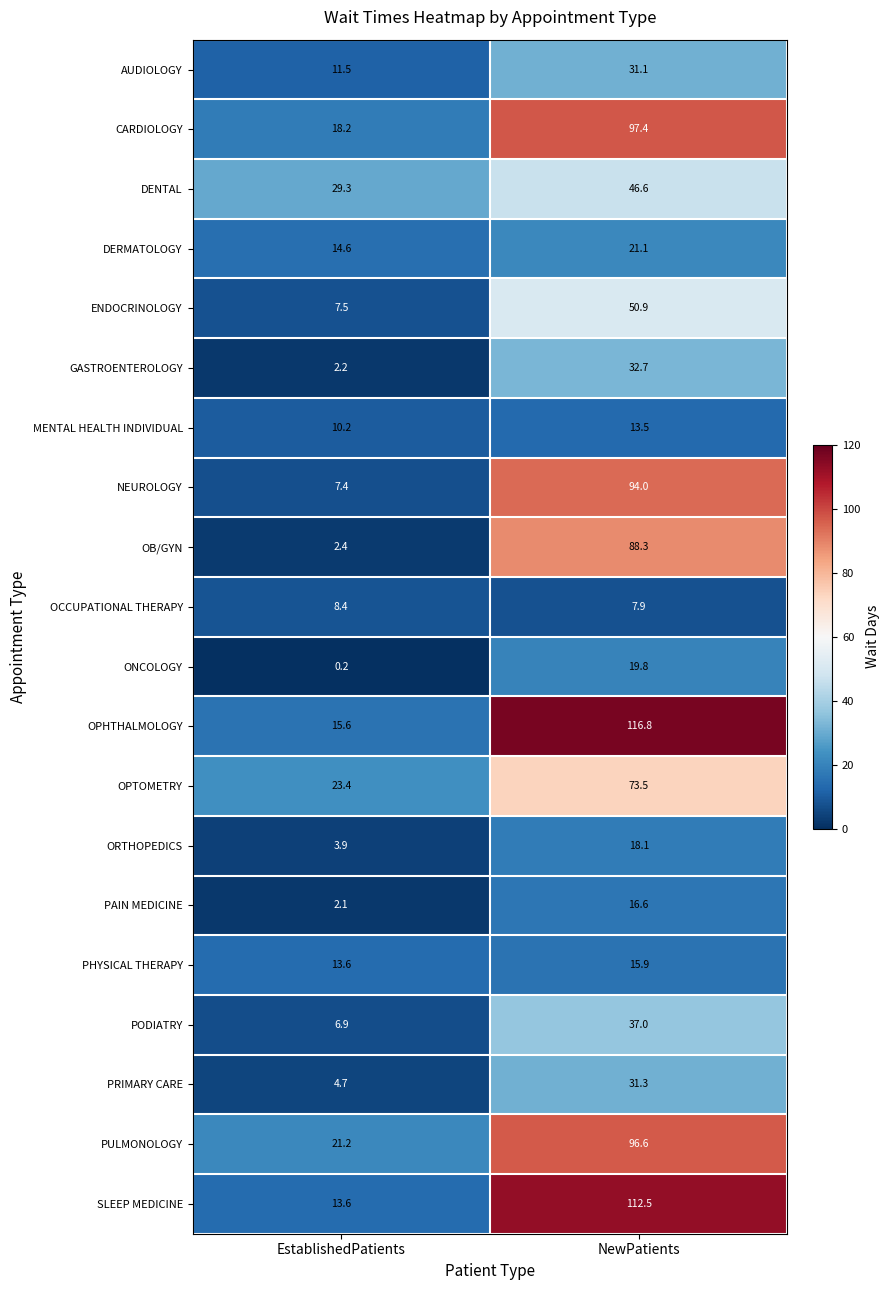

Is it true that CARDIOLOGY equals 9.9 at EstablishedPatients?

False